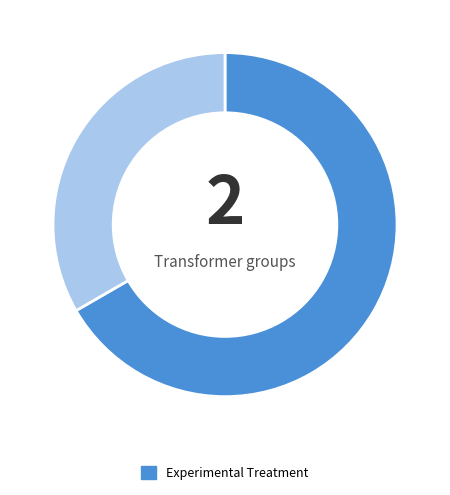

How many slices are in this pie chart?

2